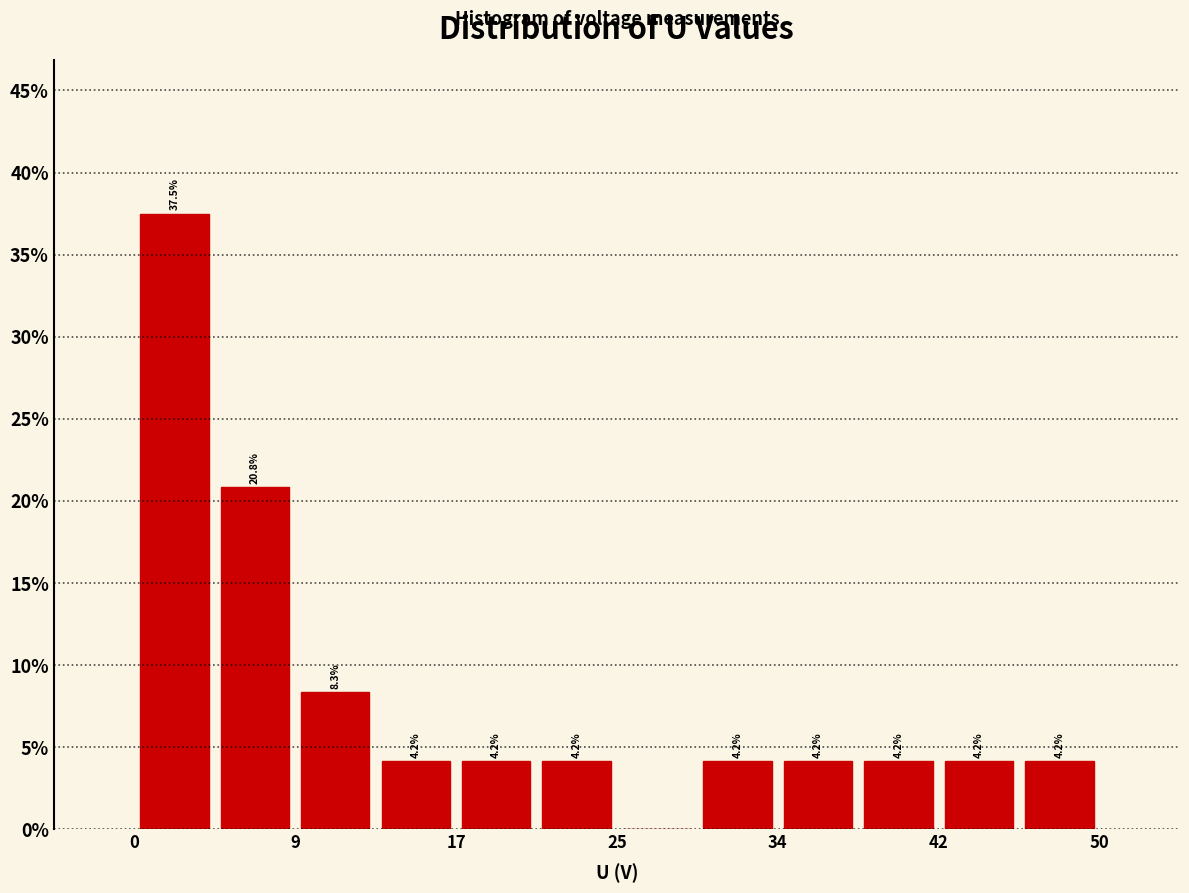

Over which range of the x-axis is the bar tallest?

1 to 5